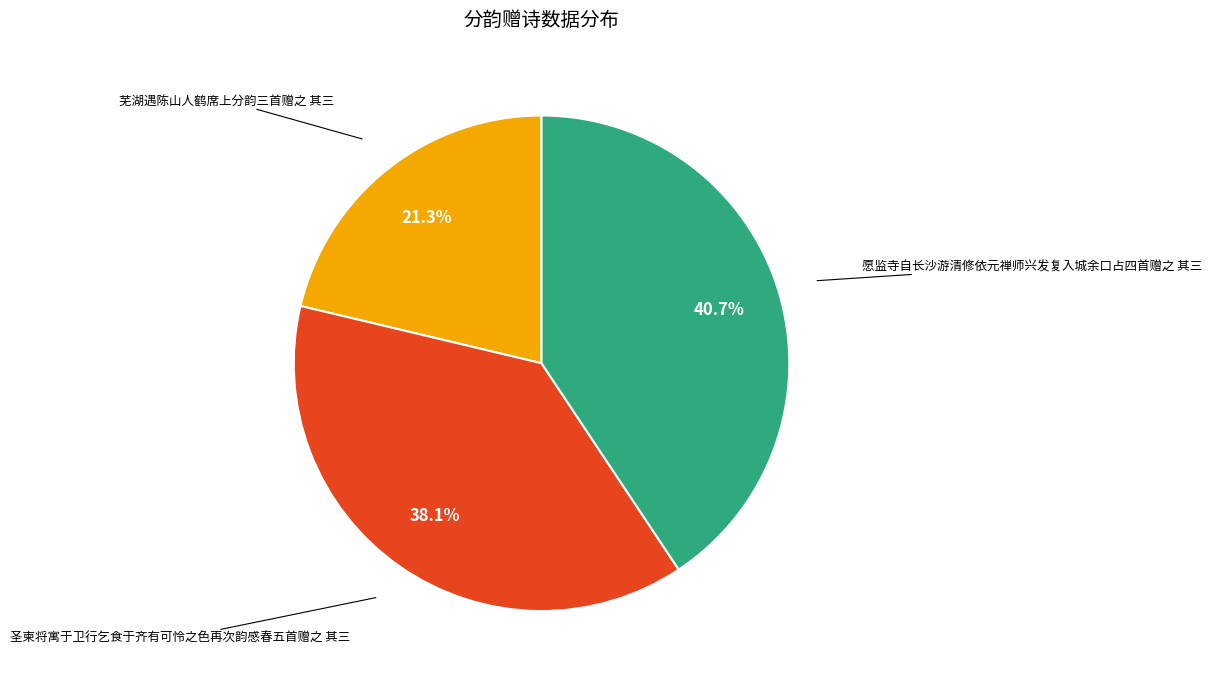

Between 圣柬将寓于卫行乞食于齐有可怜之色再次韵感春五首赠之 其三 and 芜湖遇陈山人鹤席上分韵三首赠之 其三, which is larger?

圣柬将寓于卫行乞食于齐有可怜之色再次韵感春五首赠之 其三